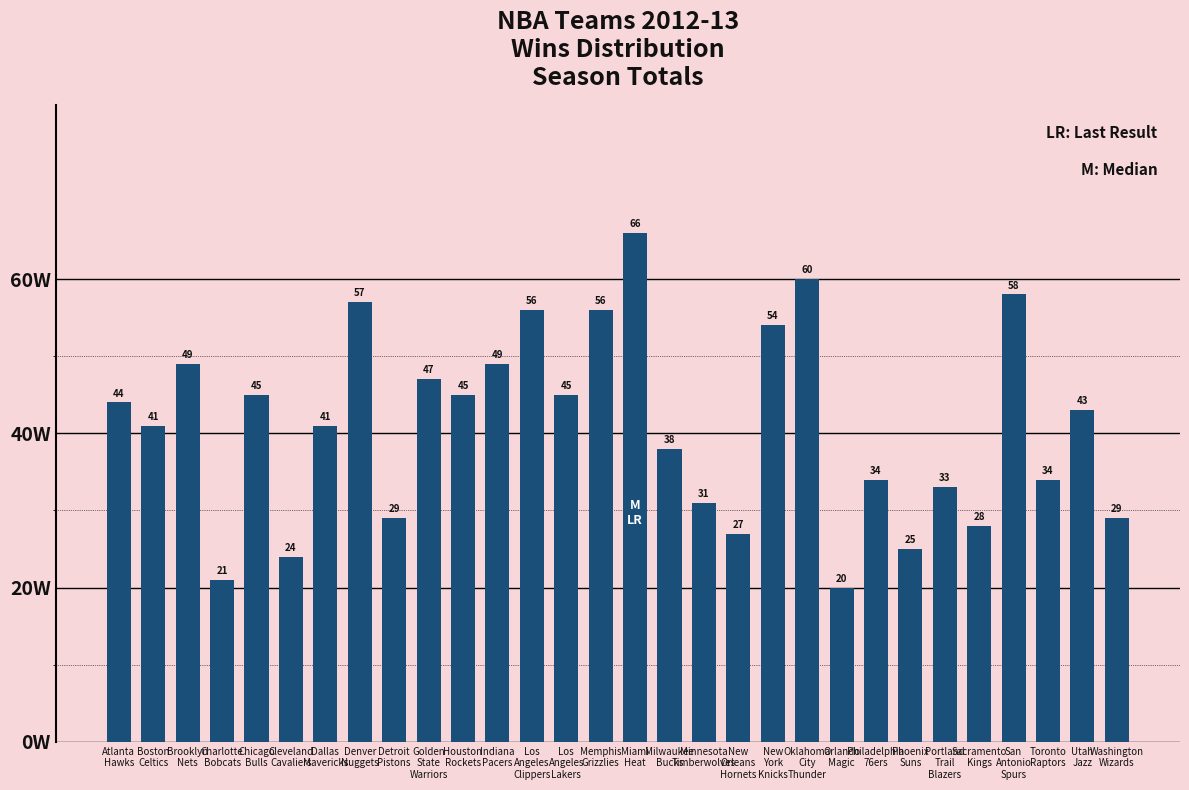

Which category has the highest value across all series?

Miami
Heat